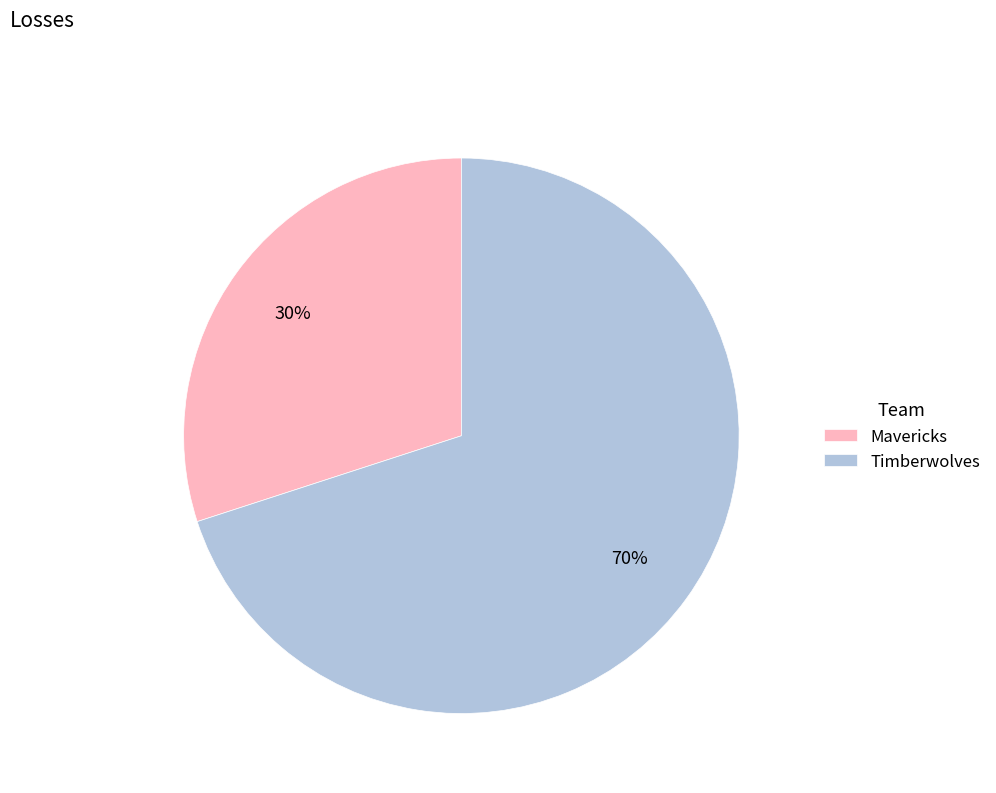

Does any single category account for the majority?

Yes